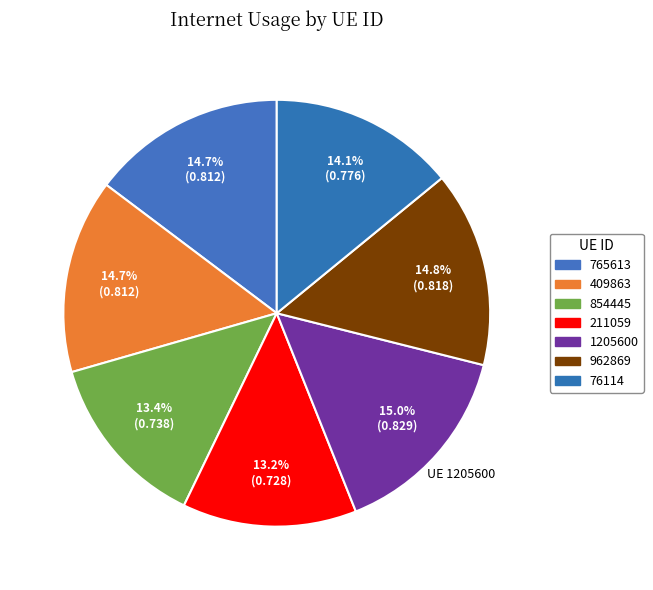

Which slice is the smallest?

211059